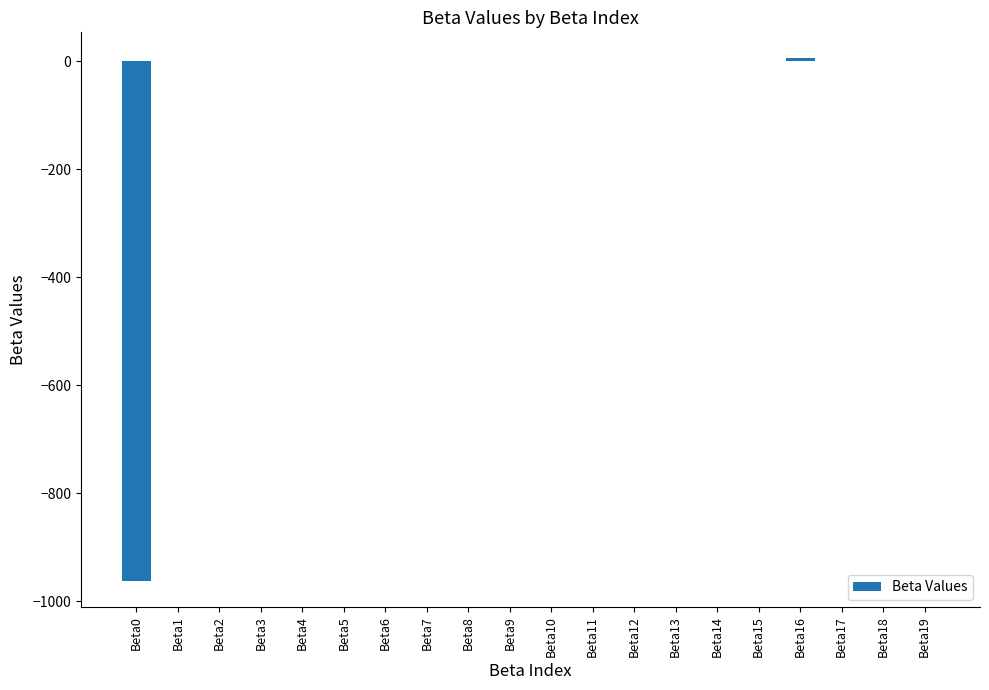

What is the sum of all values?

-956.3